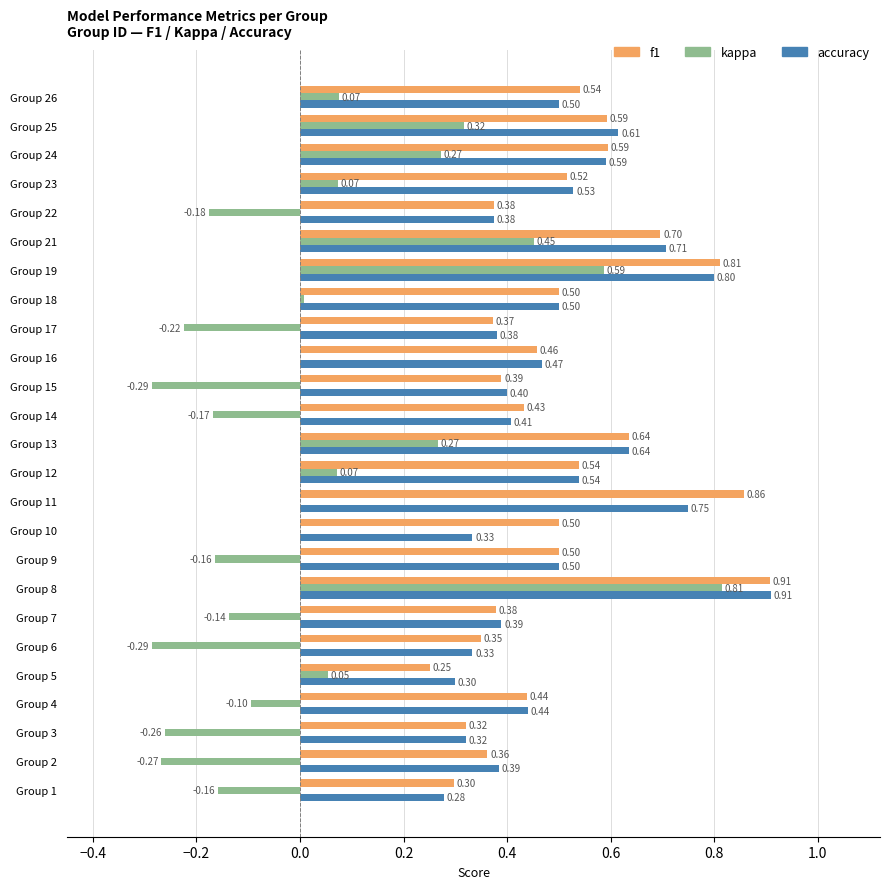

Which series changed the most between Group 4 and Group 21?

kappa